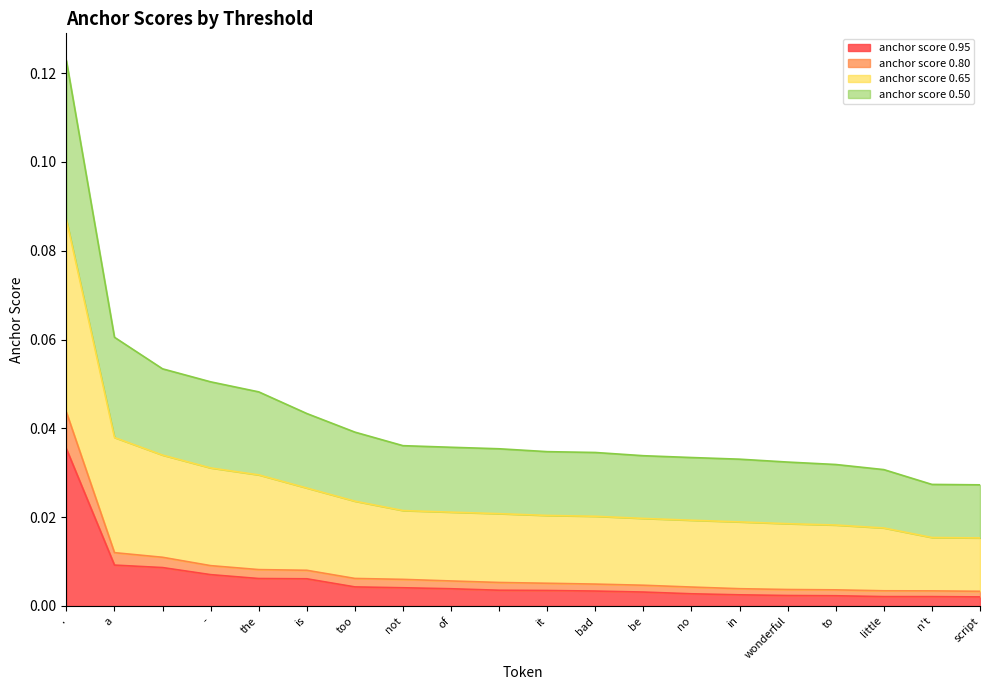

How many anchor score 0.65 values are between 0 and 1?

20